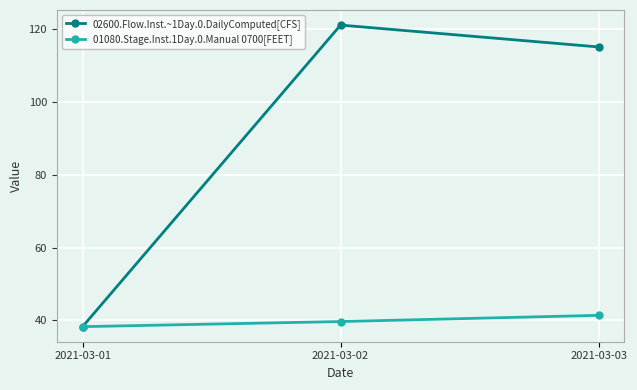

Which series has the widest spread of values?

02600.Flow.Inst.~1Day.0.DailyComputed[CFS]